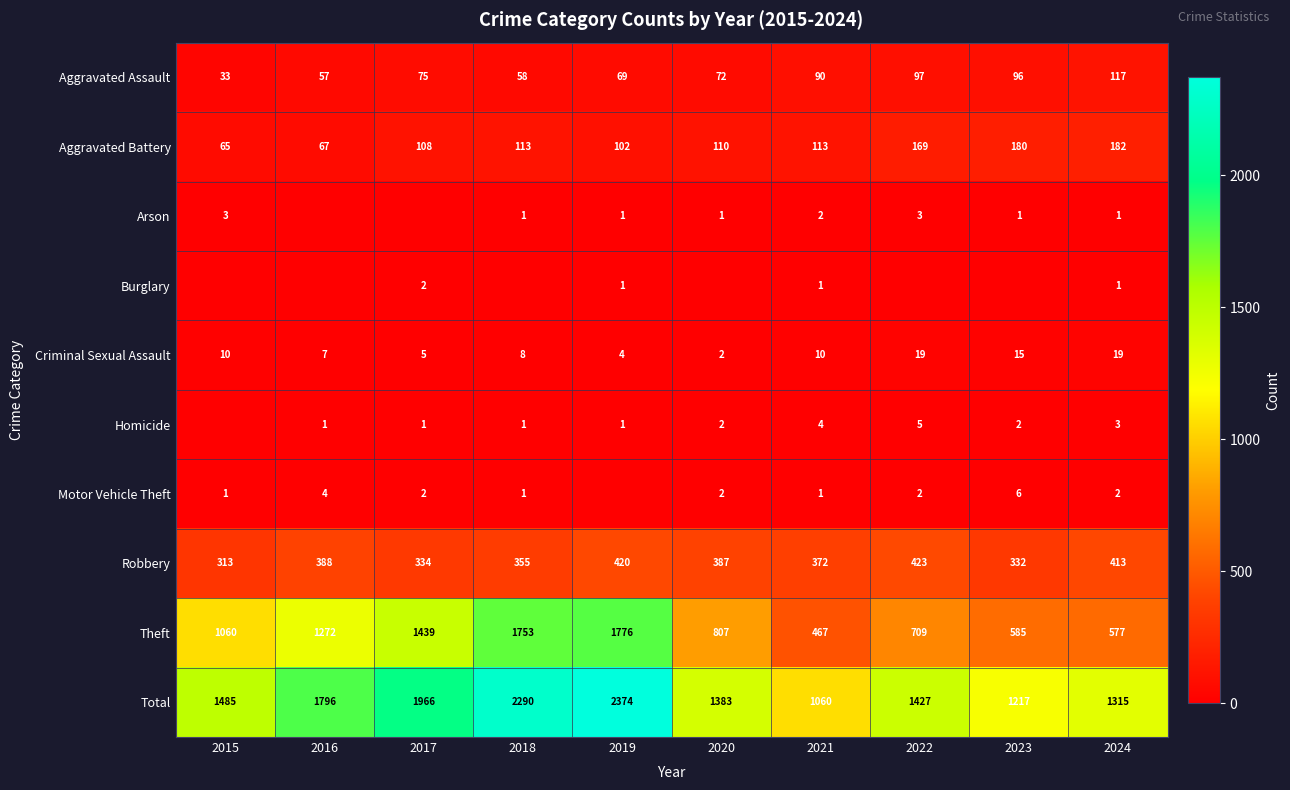

What is the maximum value shown in the chart?

2374